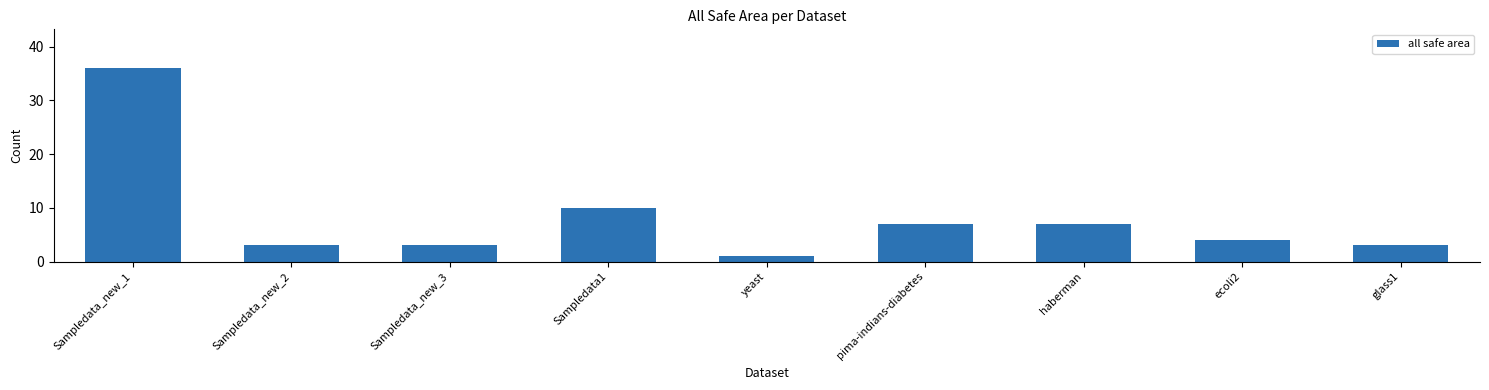

At which category does the chart reach its minimum across all series?

yeast